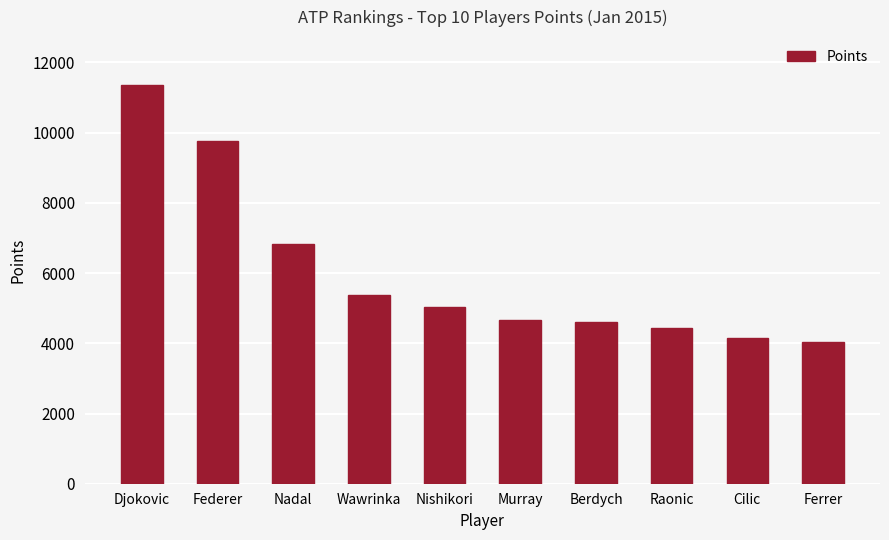

What is the maximum value shown in the chart?

11360